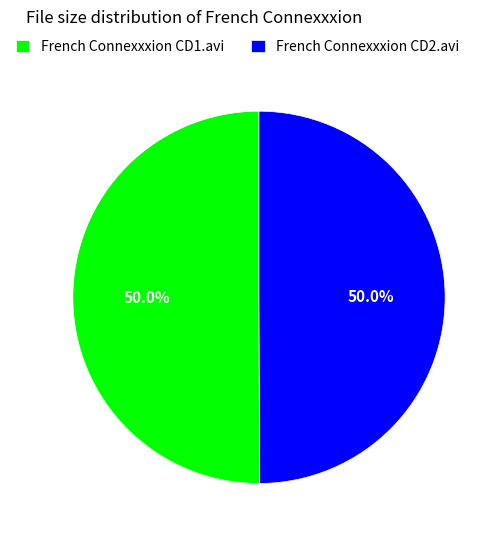

Approximately how many times larger is the value at French Connexxxion CD1.avi compared to French Connexxxion CD2.avi?

1.0